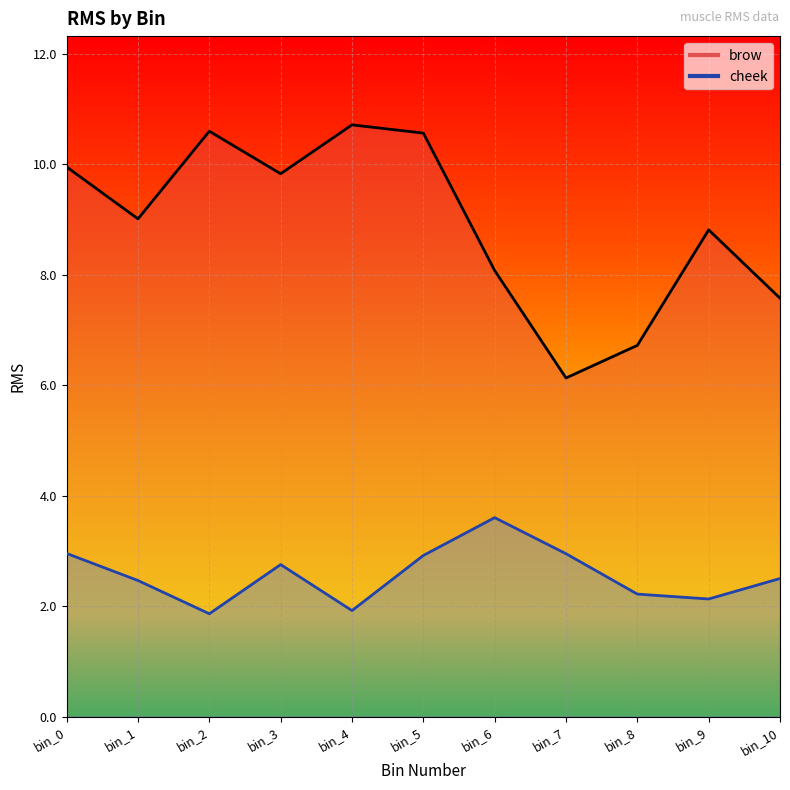

What is the average value of the brow series?

8.9